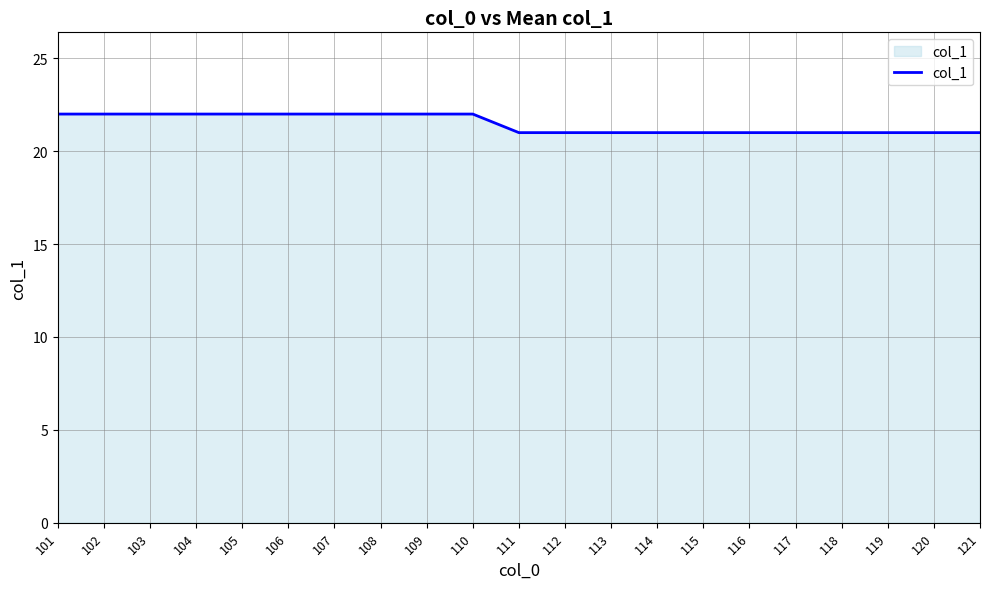

What is the greatest value displayed?

22